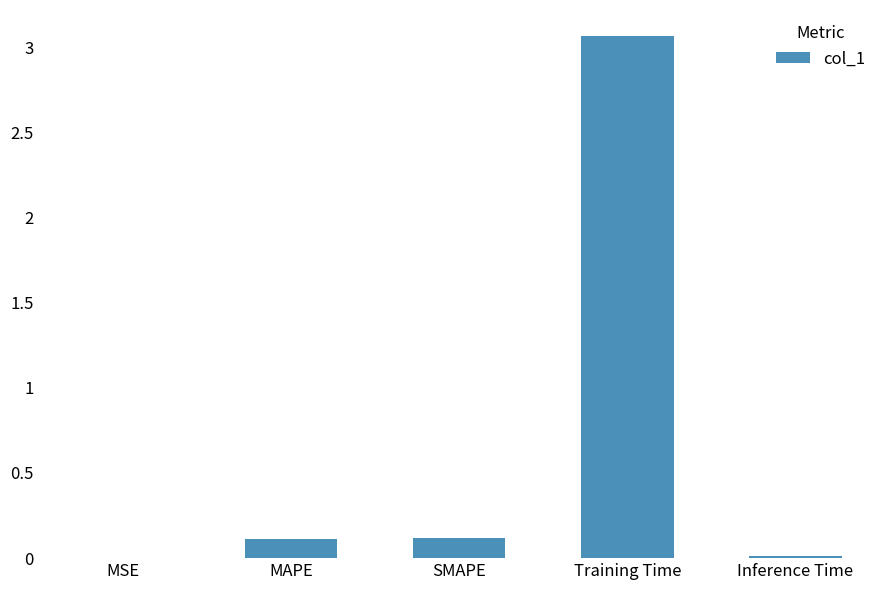

At which category does the chart reach its peak across all series?

Training Time